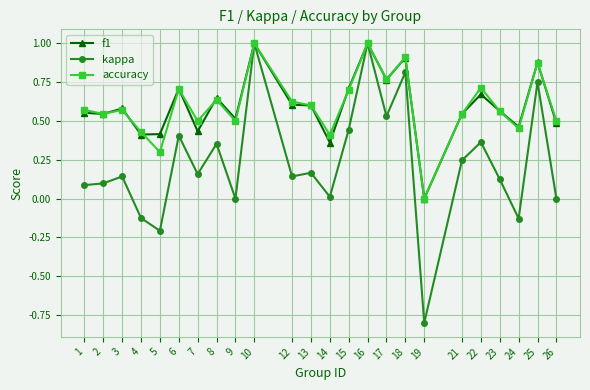

At which label is f1 closest to 0?

19